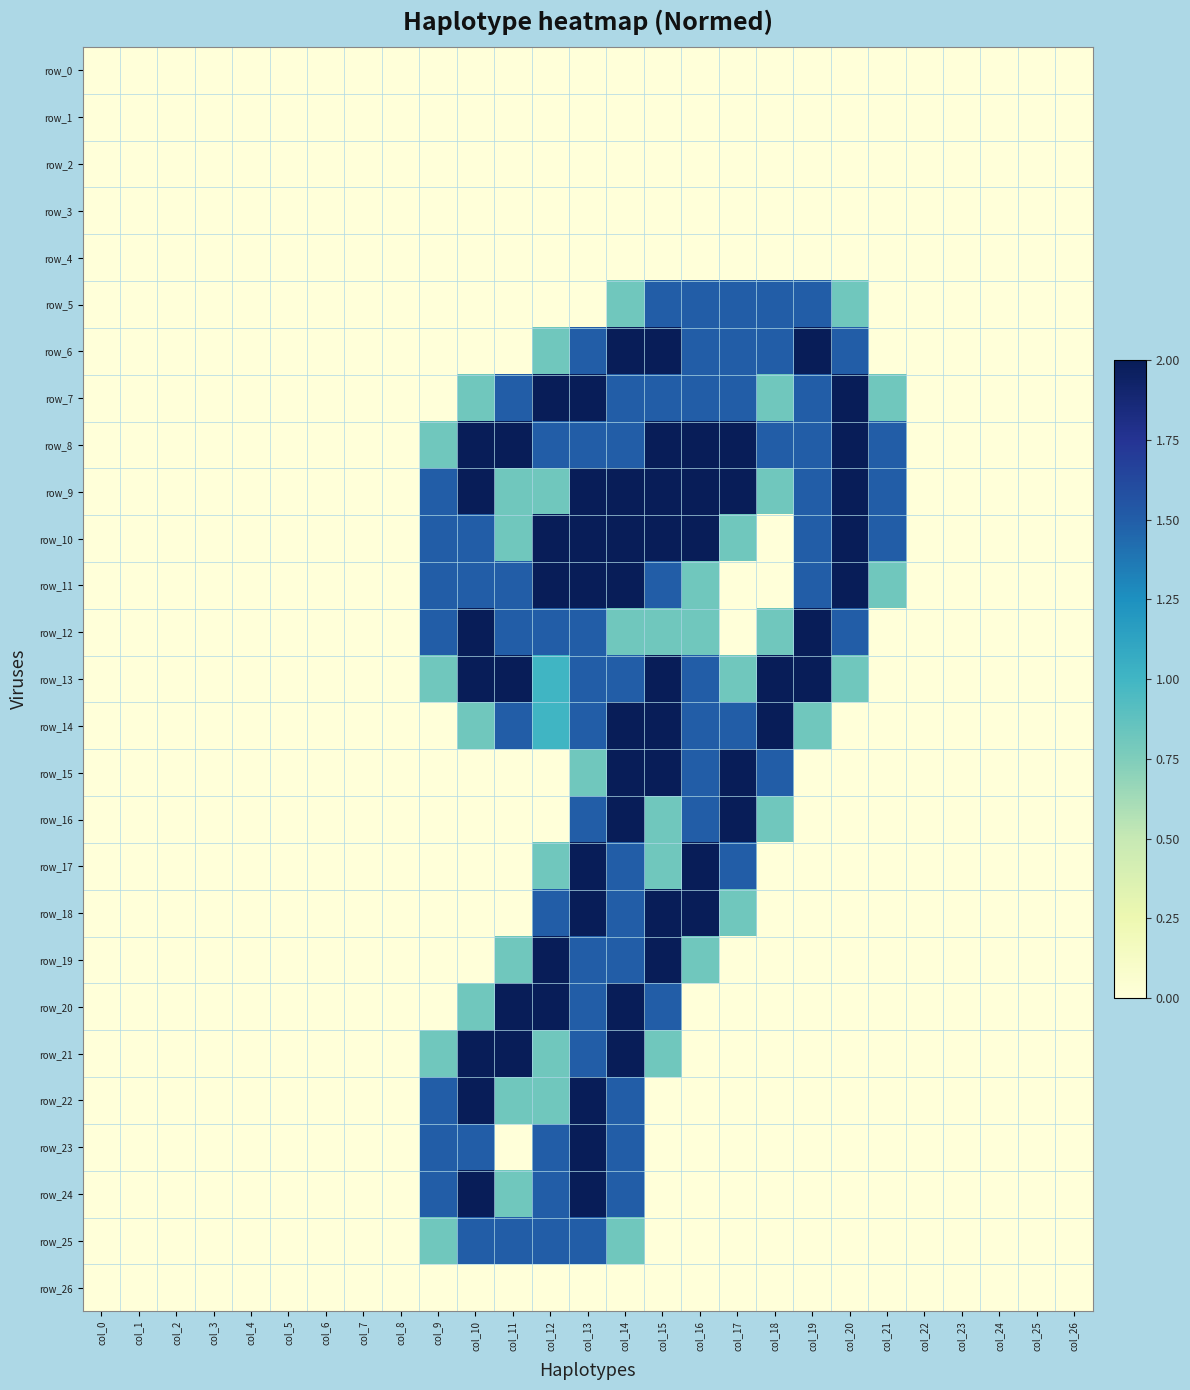

Is it true that row_5 equals 0.8 at col_22?

False